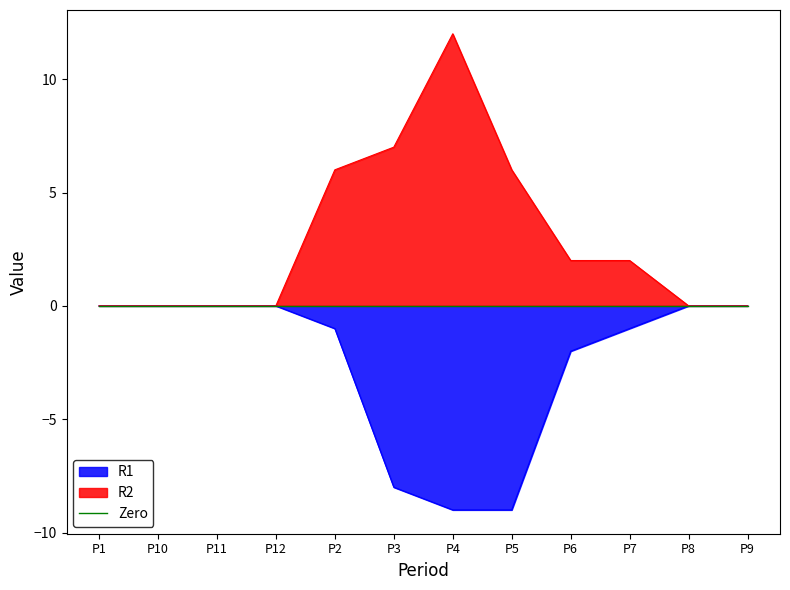

Reading left to right, extract all data points from this chart.

R1: P1=0	P10=0	P11=0	P12=0	P2=-1	P3=-8	P4=-9	P5=-9	P6=-2	P7=-1	P8=0	P9=0
R2: P1=0	P10=0	P11=0	P12=0	P2=6	P3=7	P4=12	P5=6	P6=2	P7=2	P8=0	P9=0